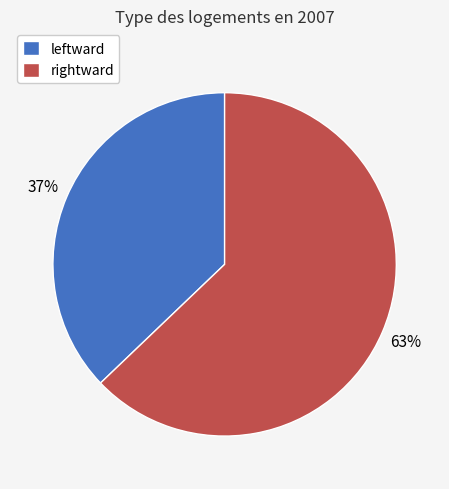

To the nearest percent, what portion does leftward represent?

37%